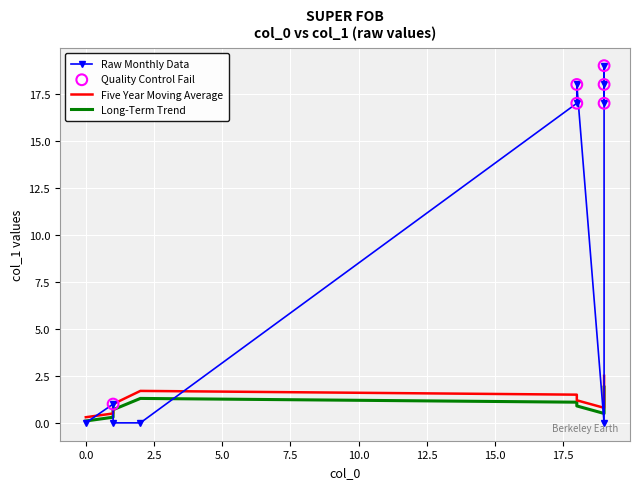

Which series contains the lowest Y value?

Raw Monthly Data